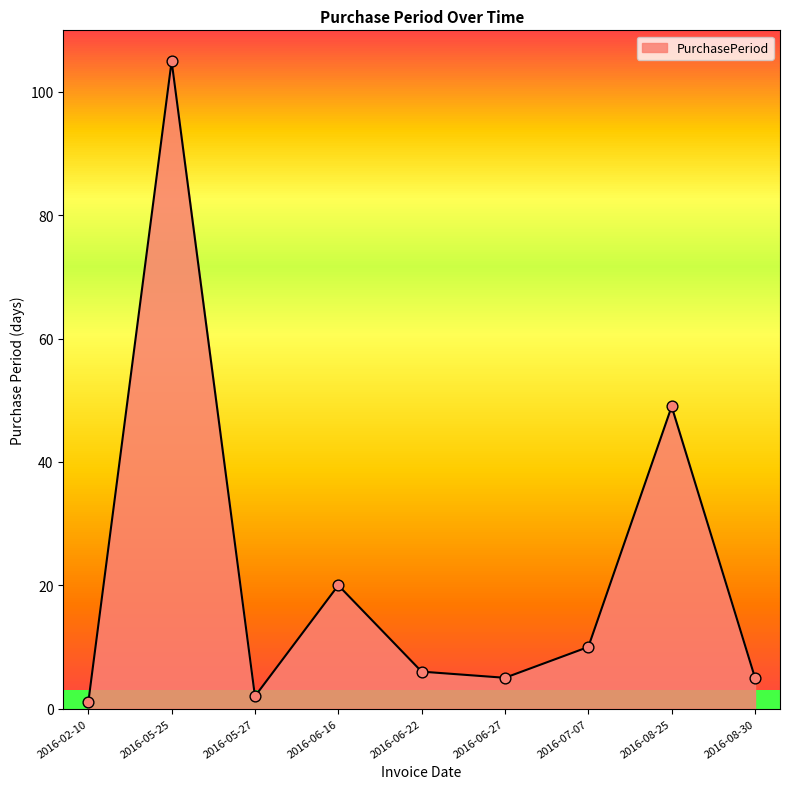

Which has a higher value, 2016-06-27 or 2016-08-25?

2016-08-25